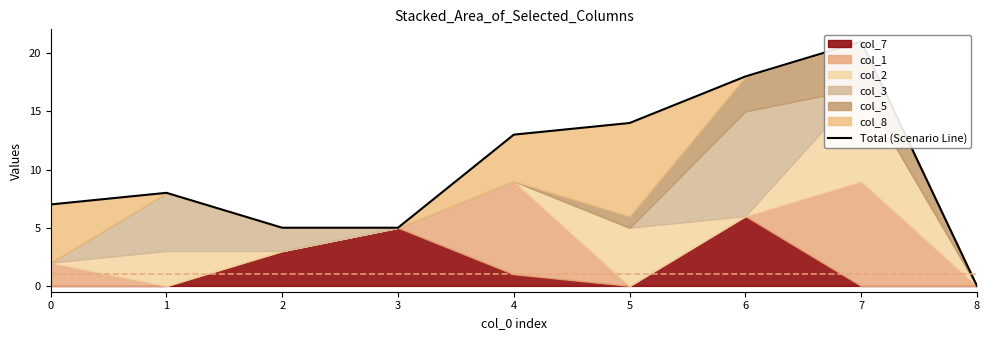

What is the sum of the values at 3 and 7?

26